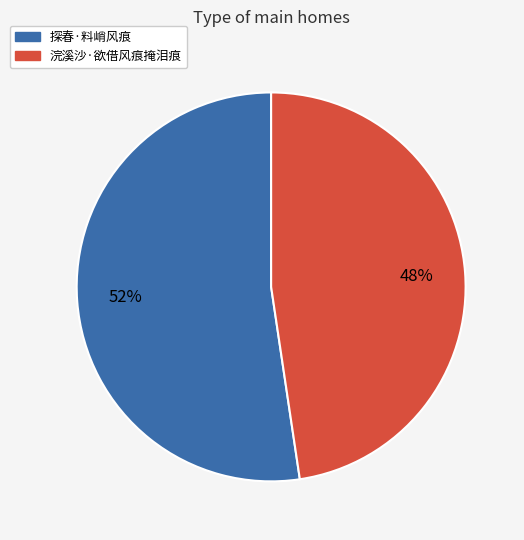

The 浣溪沙·欲借风痕掩泪痕 slice represents 48% of the pie. True or false?

True